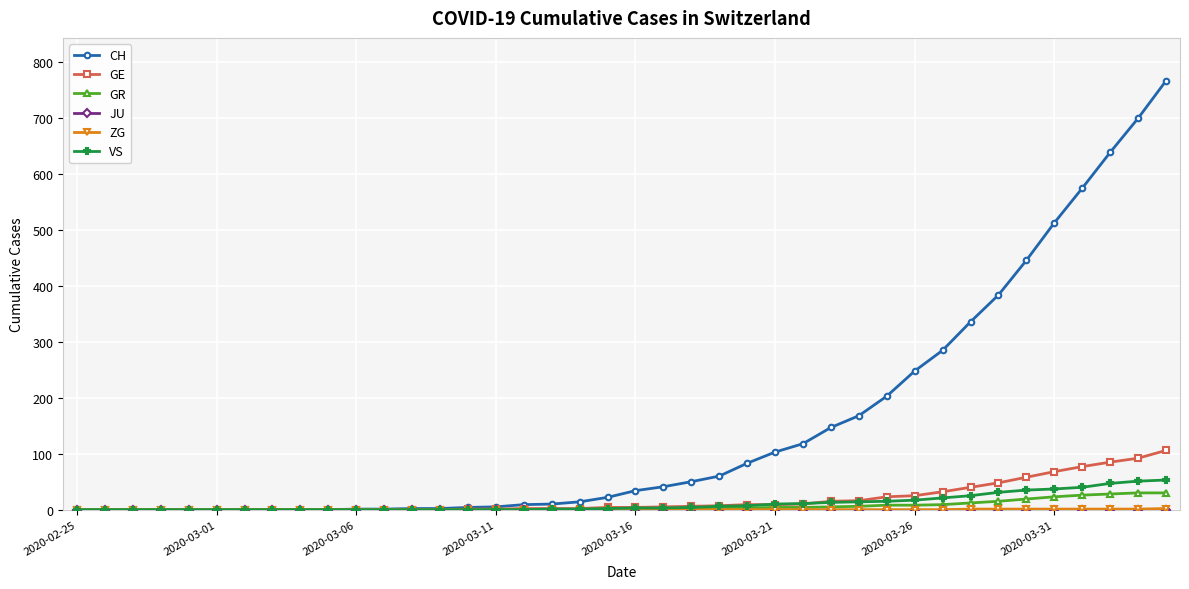

What is the maximum value for CH?

767